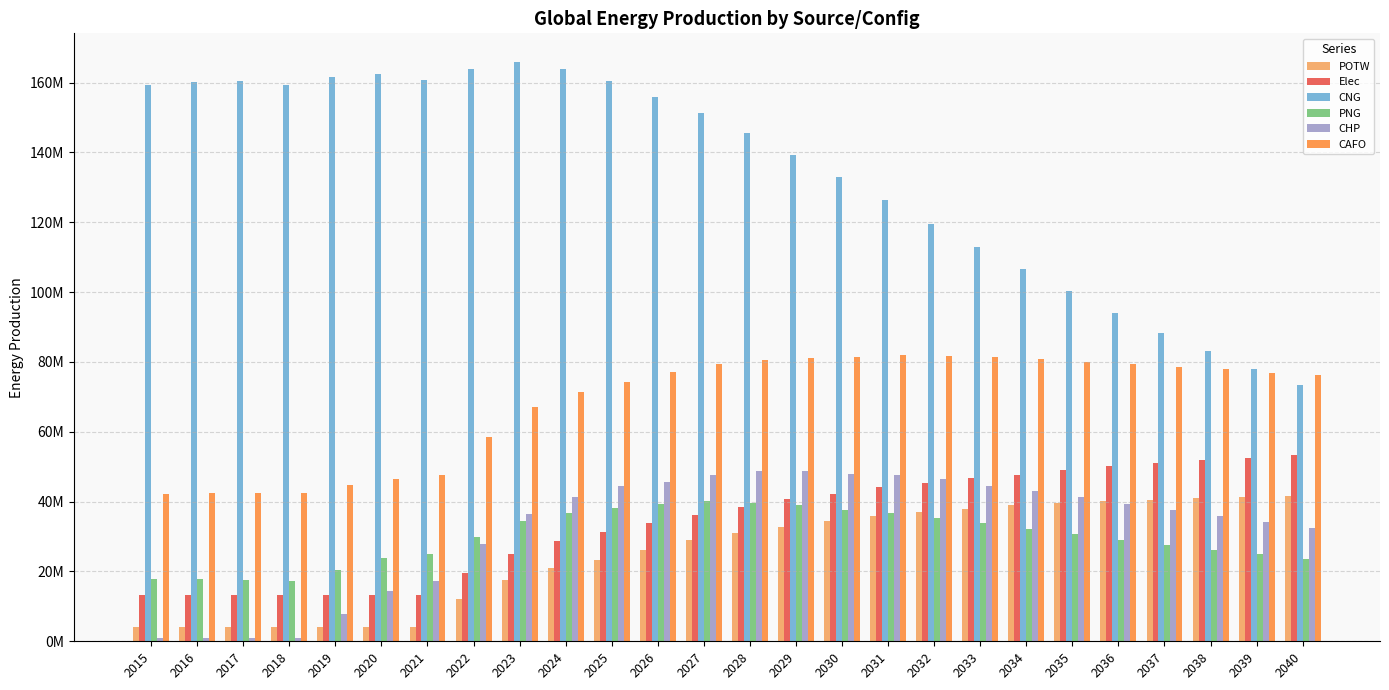

What are all the series names shown in the legend?

POTW, Elec, CNG, PNG, CHP, CAFO